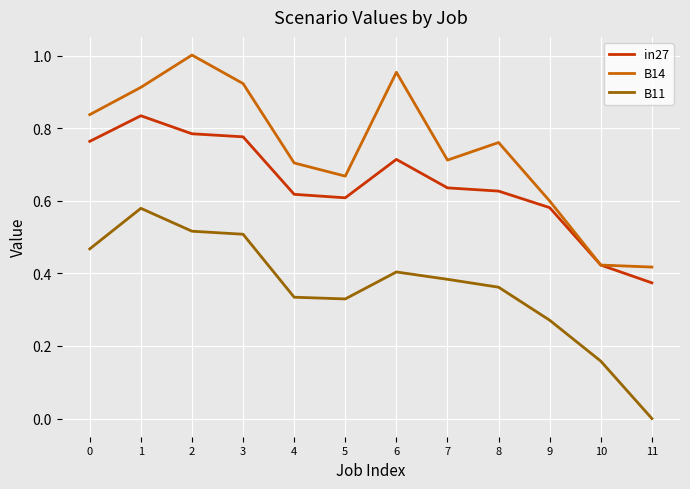

Rank the series by their maximum value, from lowest to highest.

B11, in27, B14